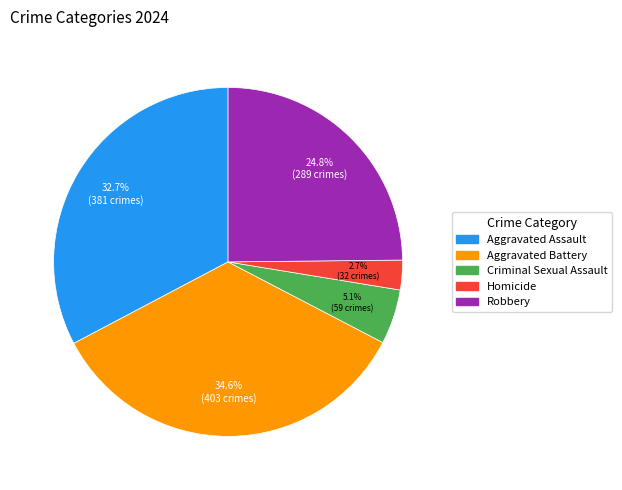

What is the total percentage of Aggravated Assault and Aggravated Battery?

67.4%